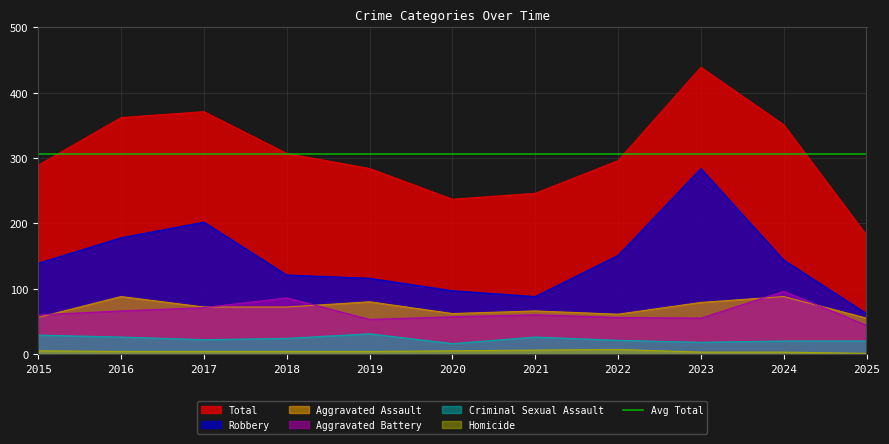

What is the value of the Aggravated Battery point at the 11th from the left?

44